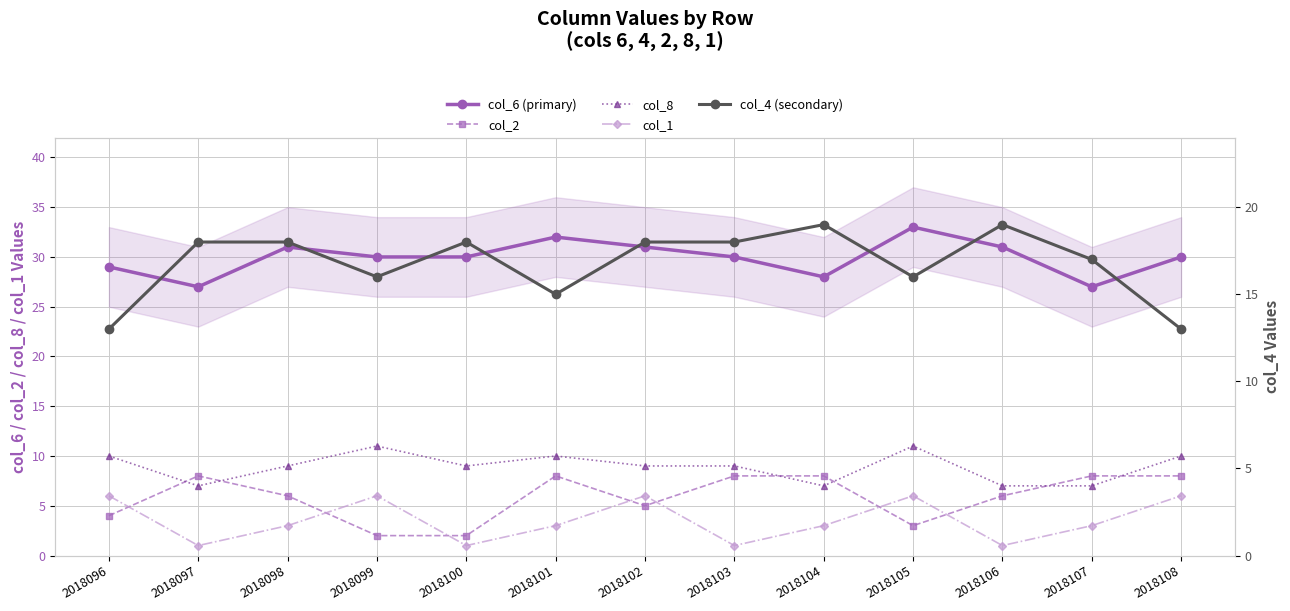

Which series has the largest total across all categories?

col_6 (primary)